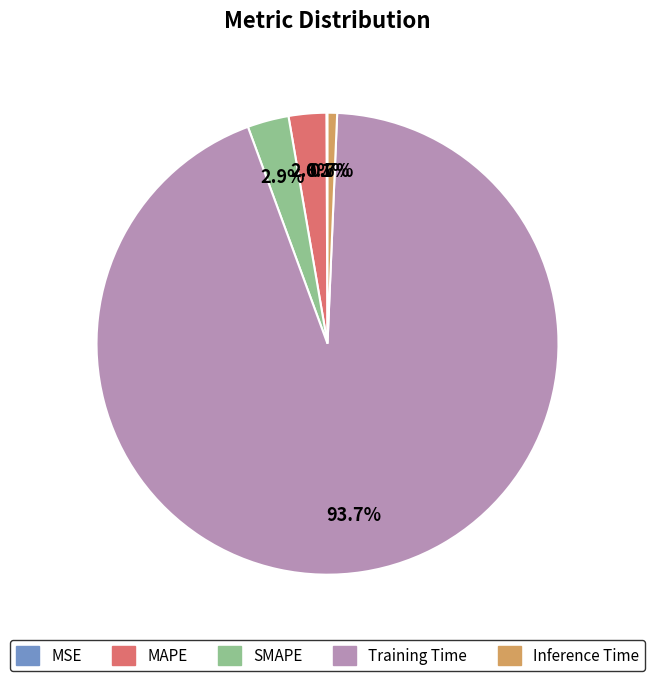

What is the total percentage of MAPE and Inference Time?

3.3%